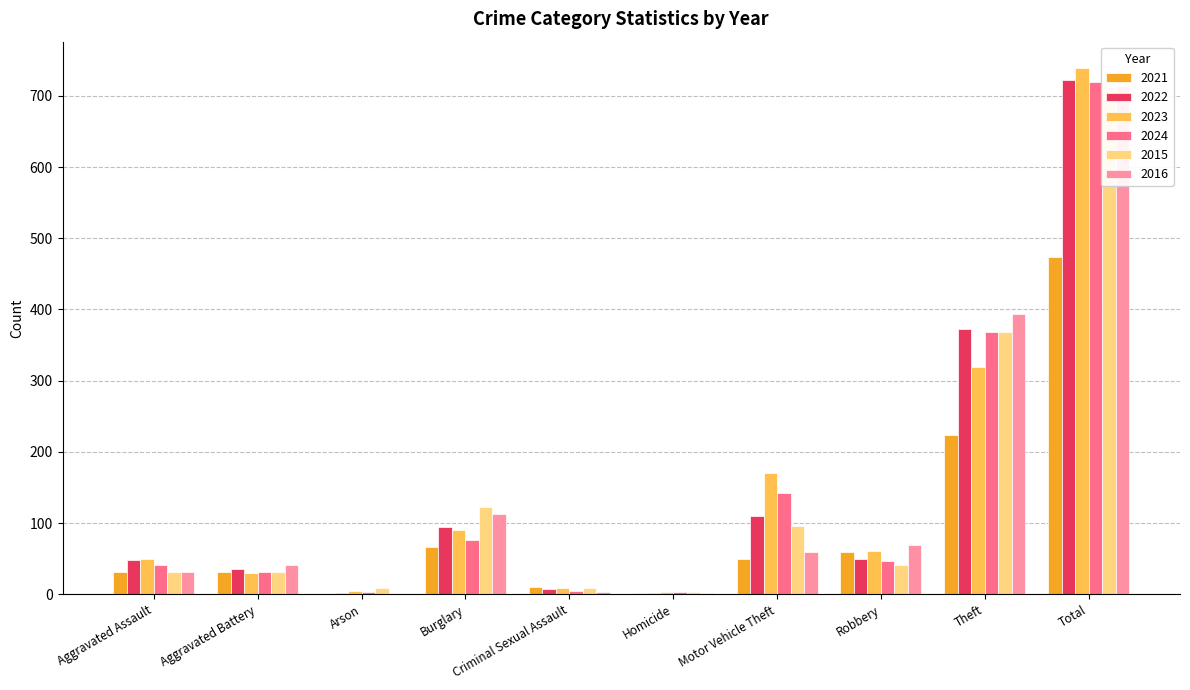

What is the value of the 2016 bar at the 9th from the left?

394